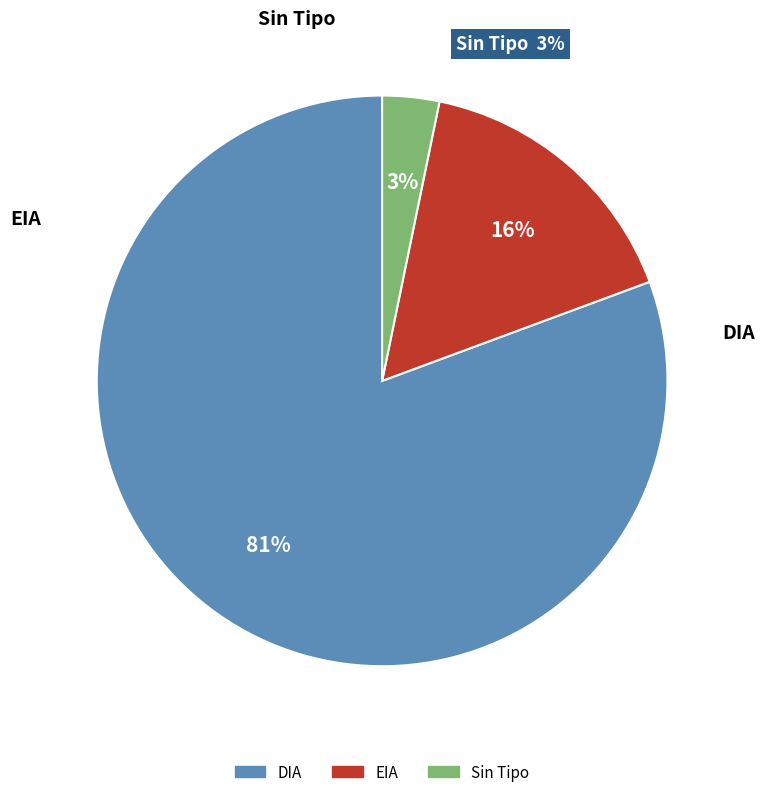

How many slices are in this pie chart?

3